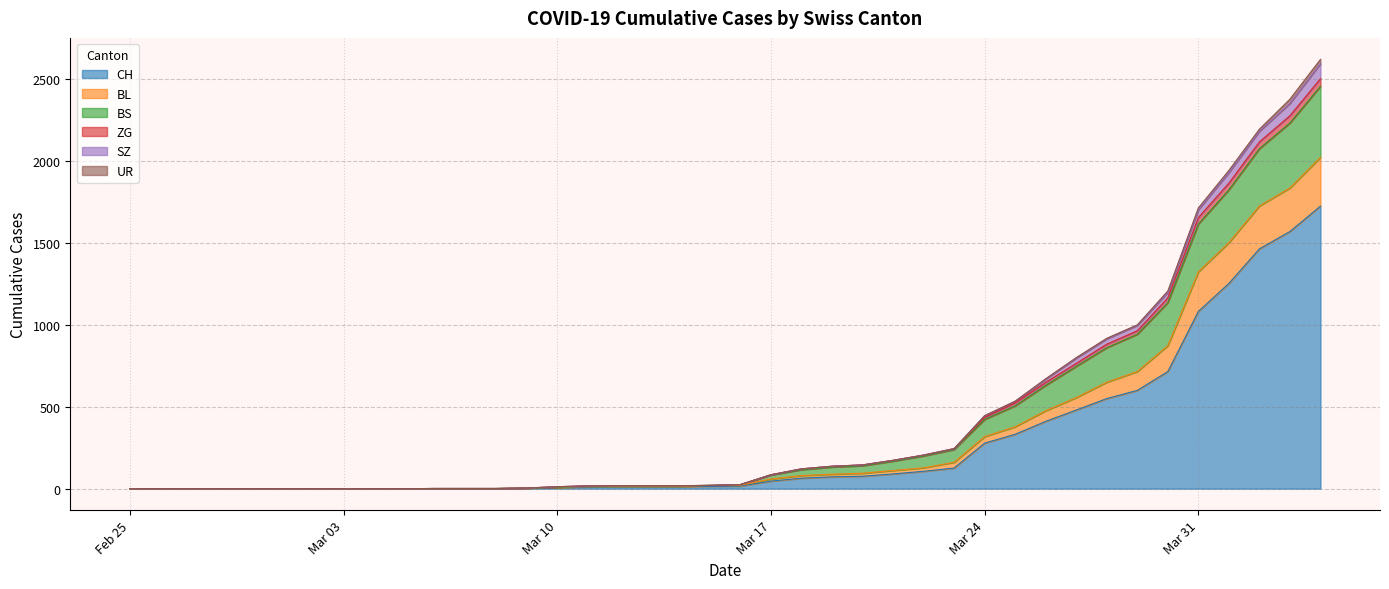

What is the label of the 1st point from the left?

Feb 25